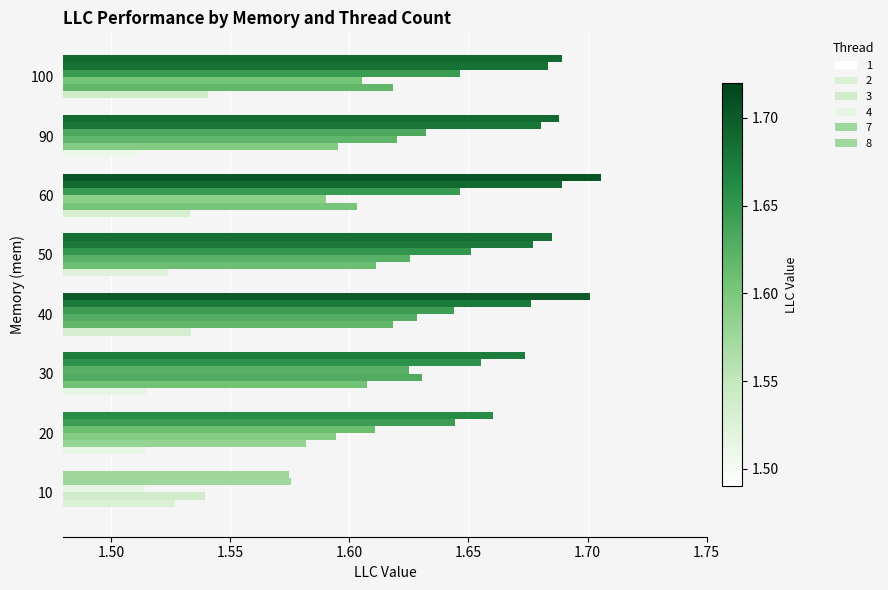

At which category is the sum across all series the highest?

40